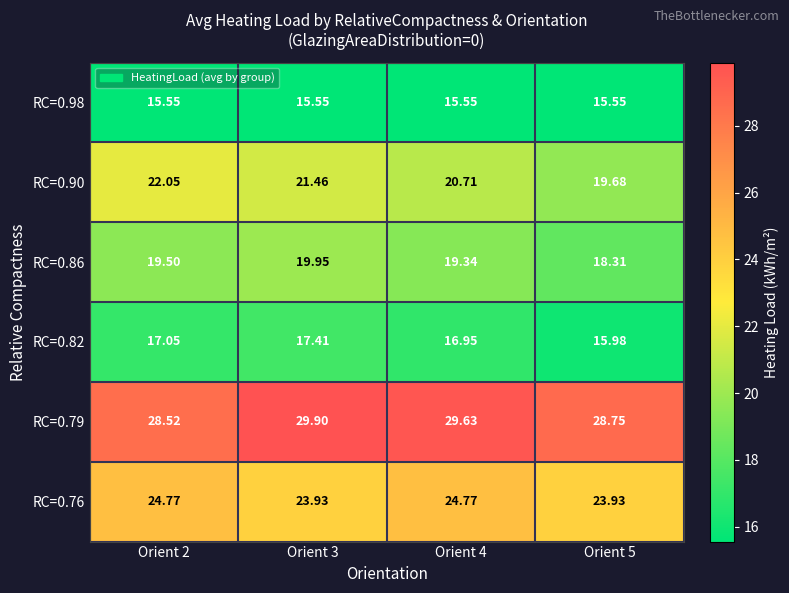

What is the total value across all series at Orient 3?

128.2